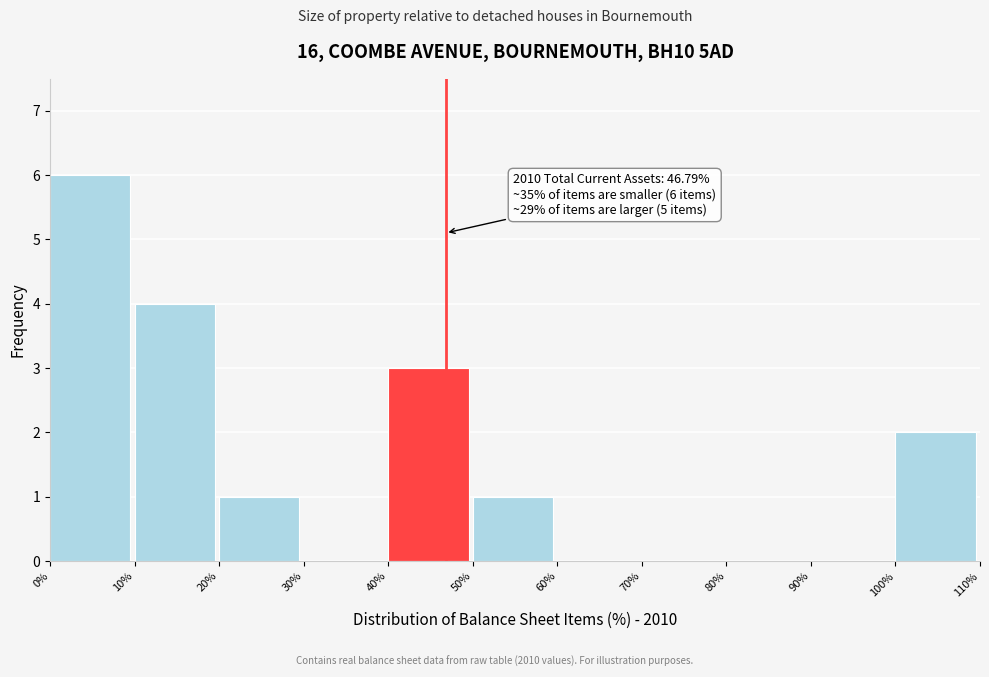

Over which range of the x-axis is the bar tallest?

0% to 10%